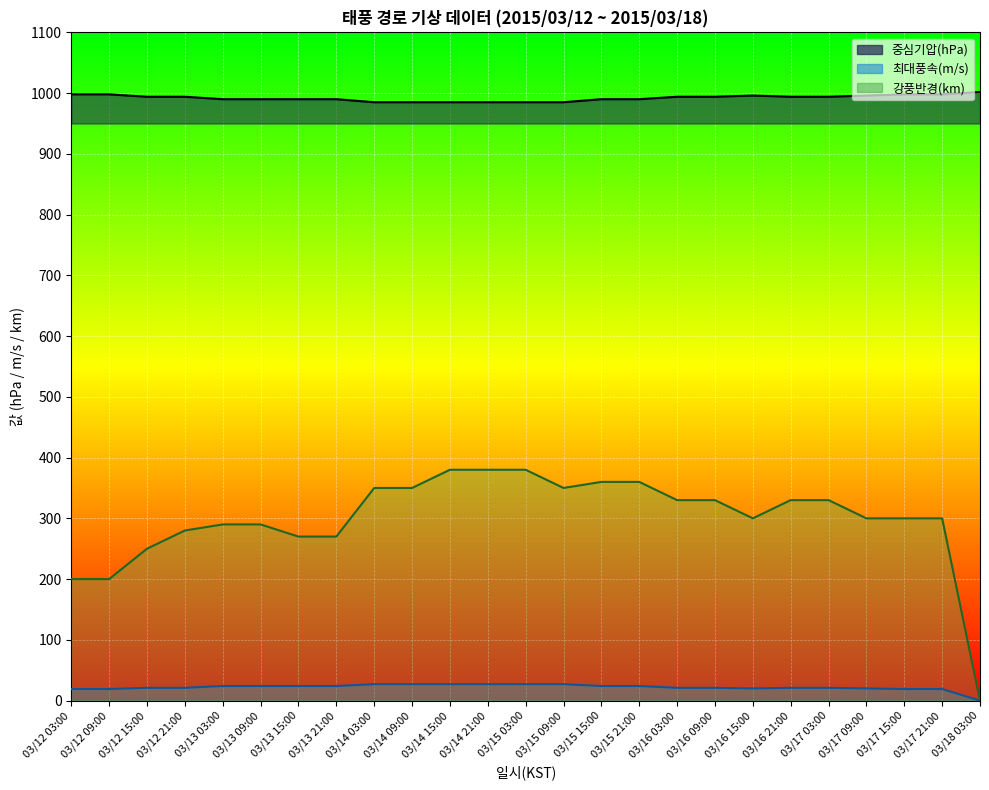

How many interior local peaks does the 중심기압(hPa) series have?

1